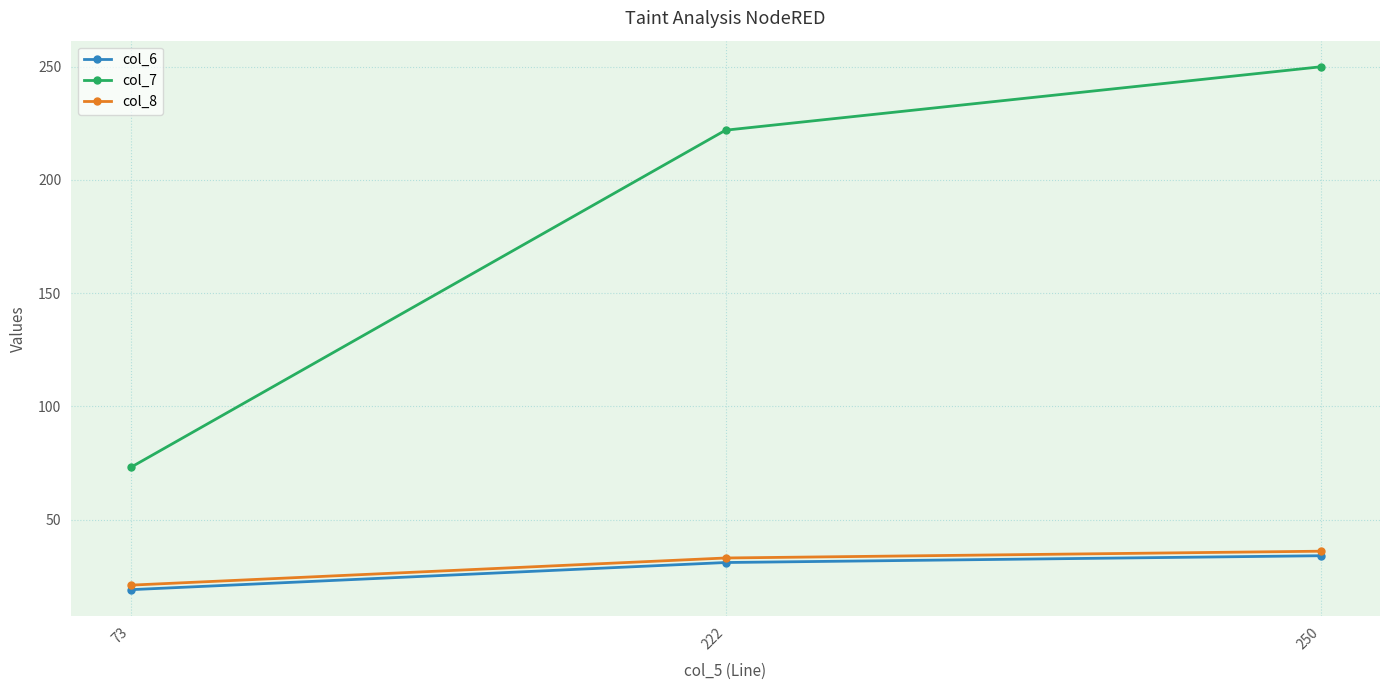

Reading left to right, list all the values displayed in this chart.

col_6: 19	31	34
col_7: 73	222	250
col_8: 21	33	36